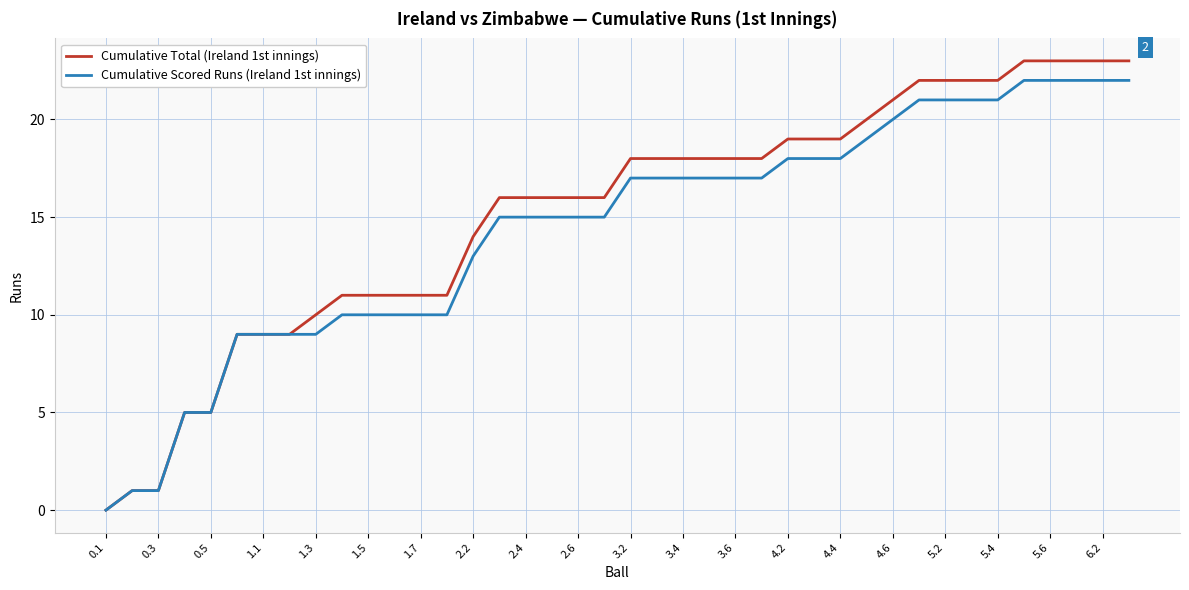

Which series has the widest spread of values?

Cumulative Total (Ireland 1st innings)